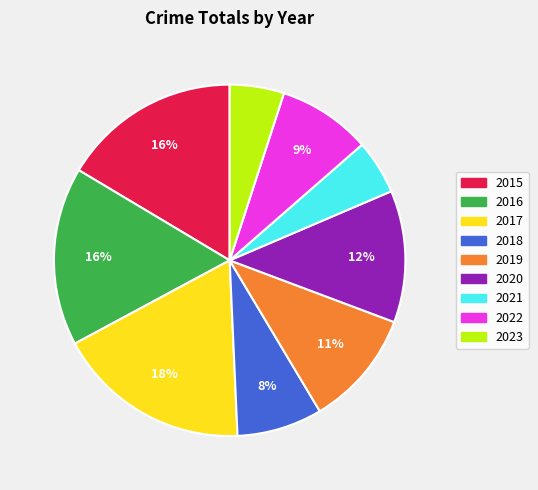

Is there any slice that represents more than half of the pie?

No